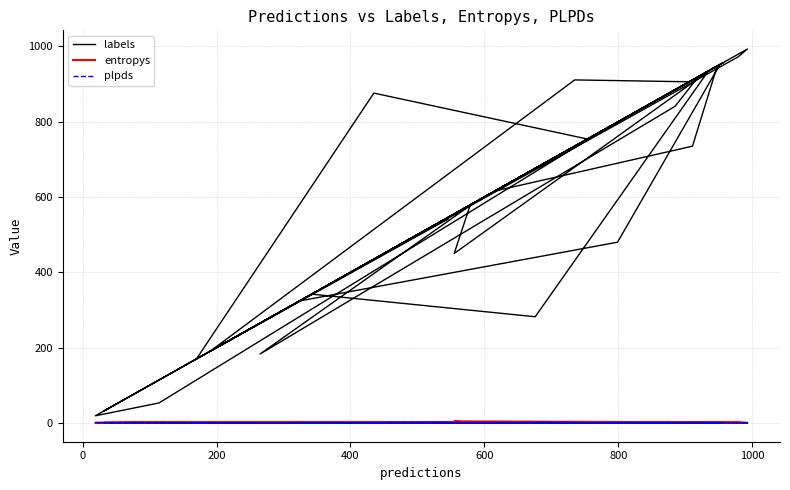

True or false: labels has more than 1 interior local peaks.

True